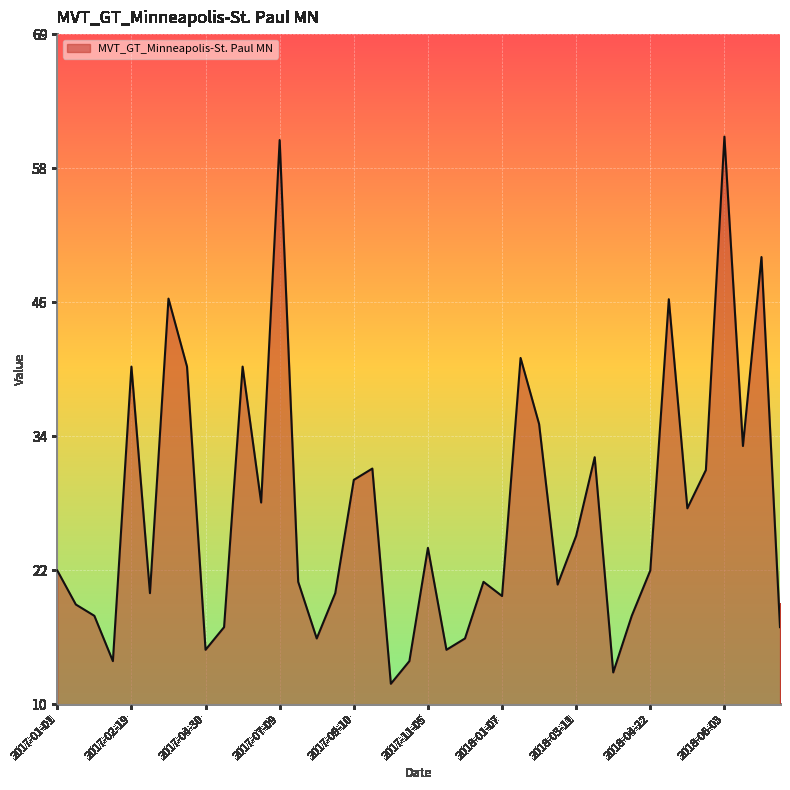

How many interior local valleys (lower than both neighbors) does the data have?

12